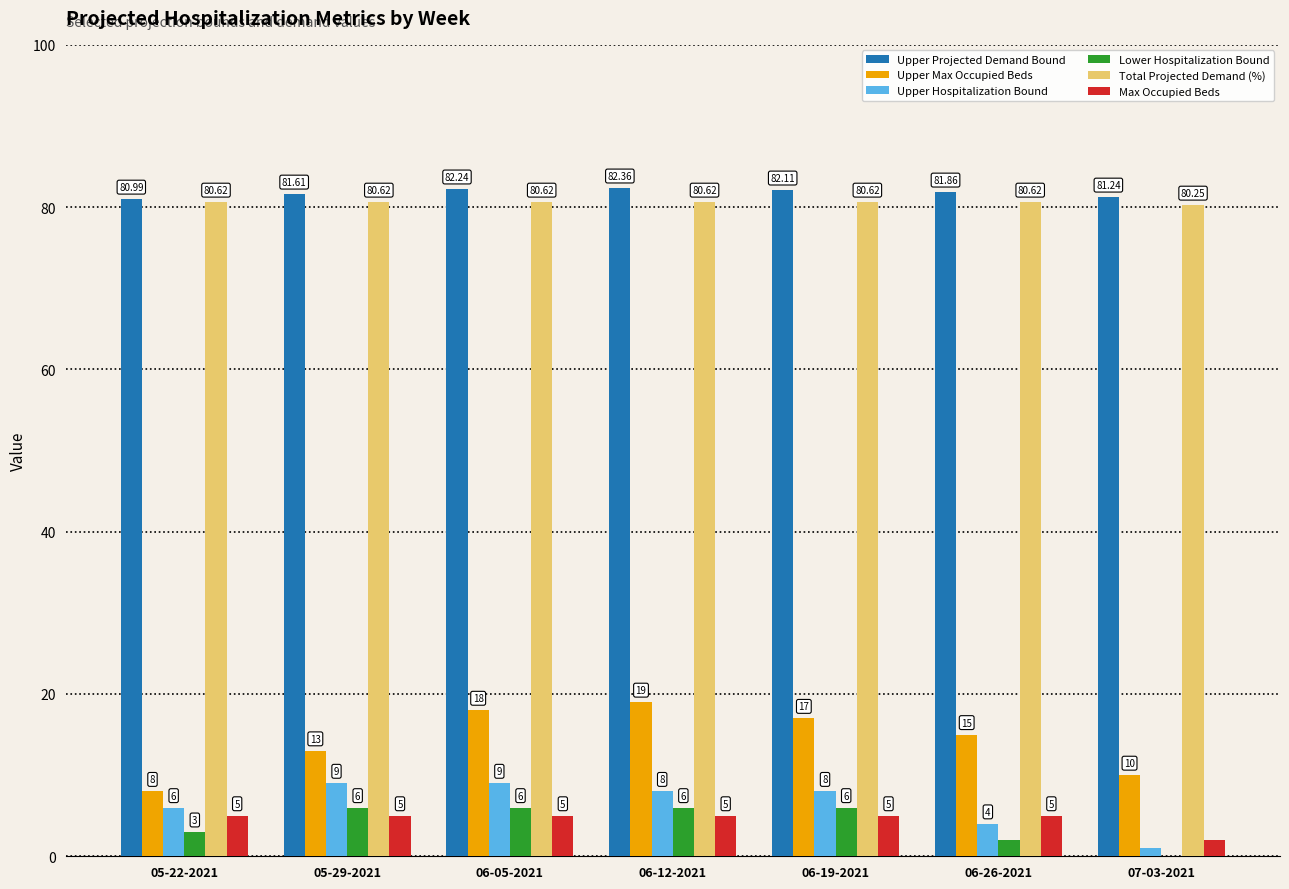

Between 05-29-2021 and 06-05-2021, which series saw the biggest shift?

Upper Max Occupied Beds